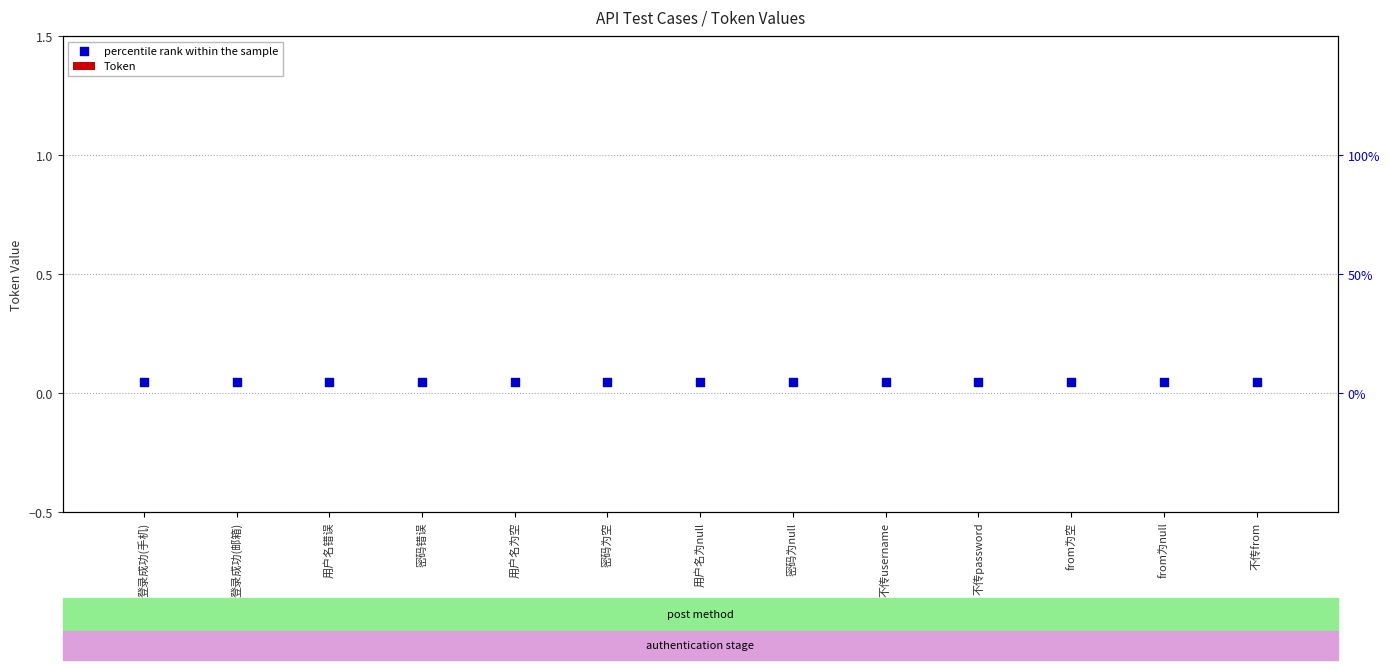

What are all the series names shown in the legend?

Token, percentile rank within the sample